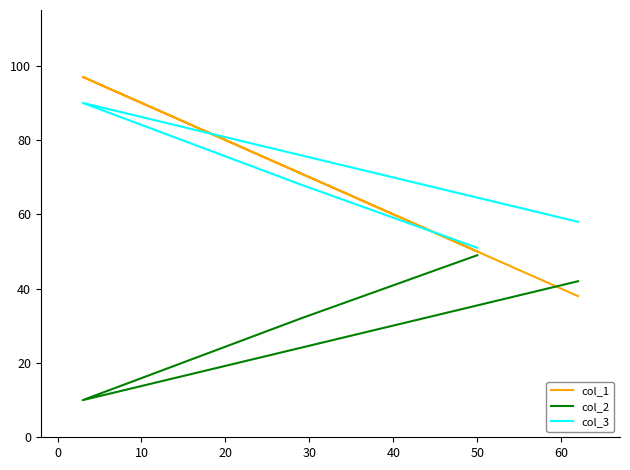

What value does the col_2 series have at 0, to the nearest 5?

10